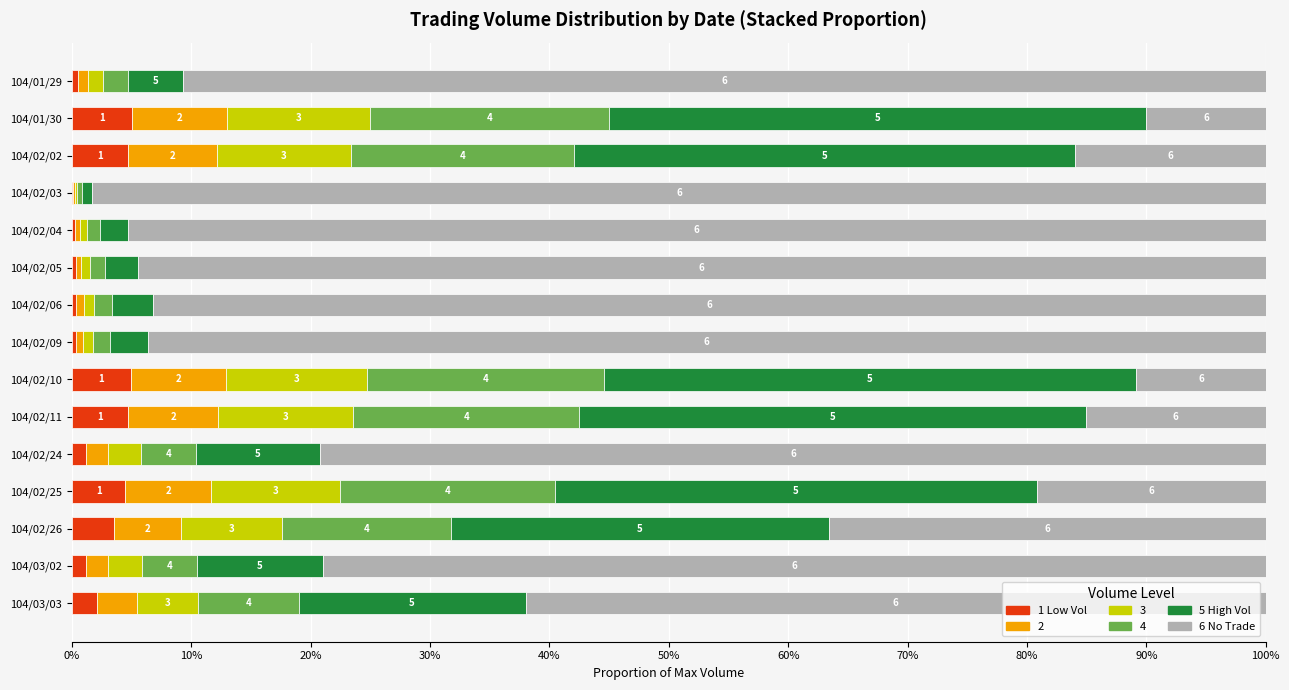

What are all the series names shown in the legend?

1 Low Vol, 2, 3, 4, 5 High Vol, 6 No Trade